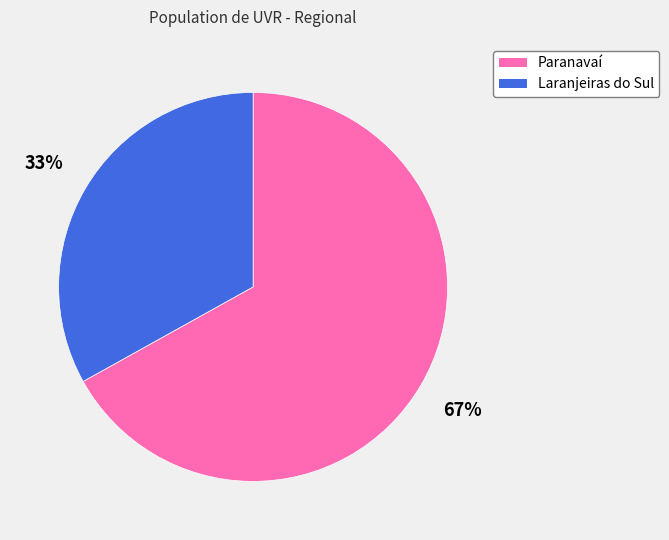

To the nearest percent, what percentage of the pie is Paranavaí?

67%